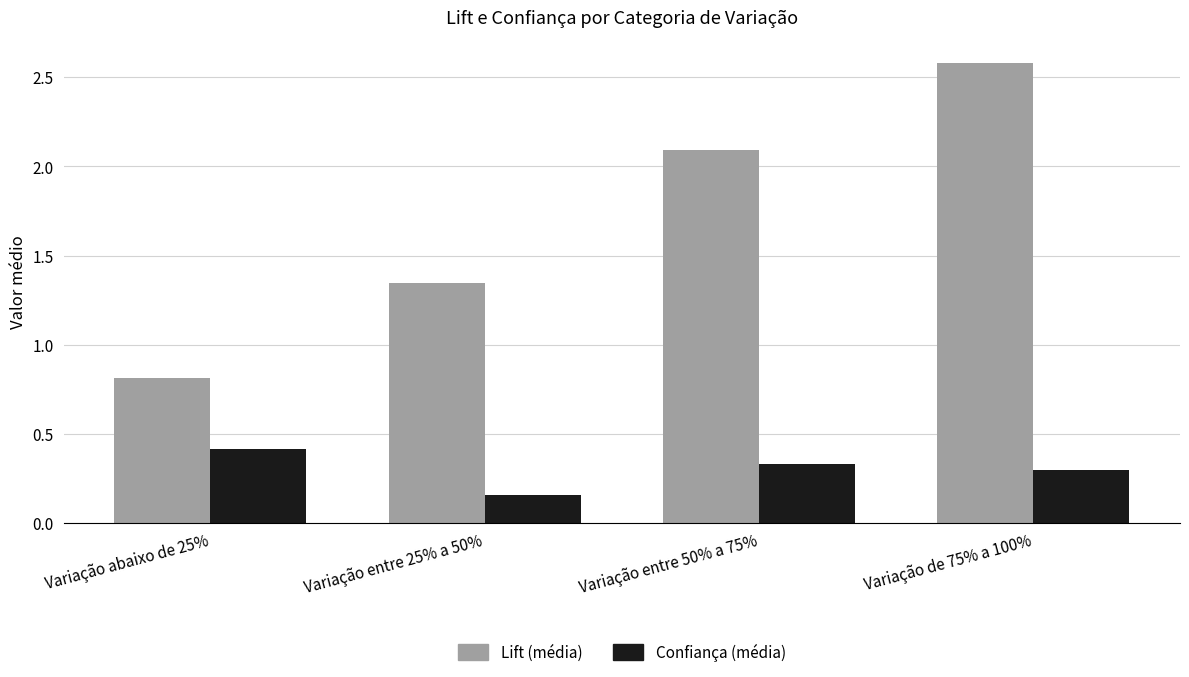

Which series changed the most between Variação entre 50% a 75% and Variação de 75% a 100%?

Lift (média)